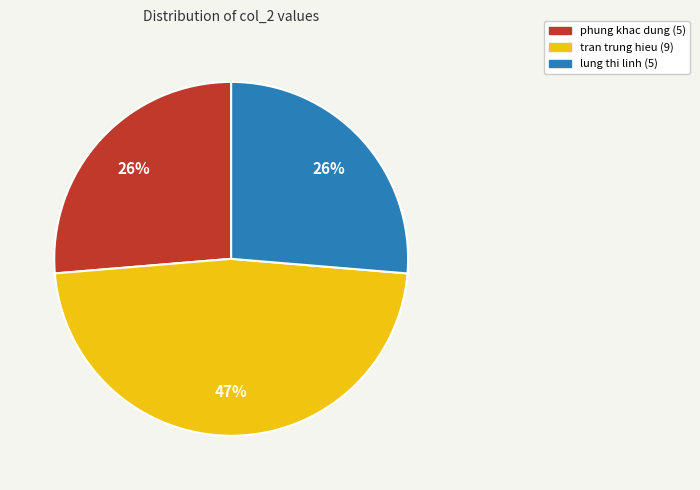

The phung khac dung (5) slice represents 39% of the pie. True or false?

False